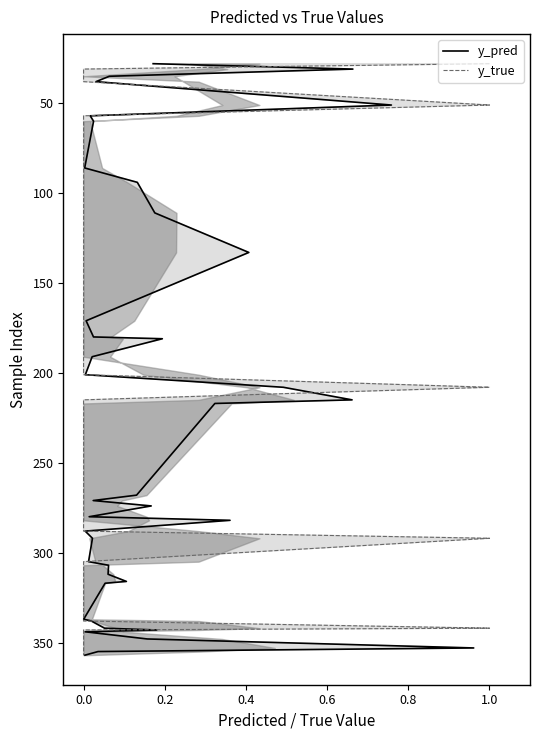

Is it true that y_true equals 208 at 1.0?

True